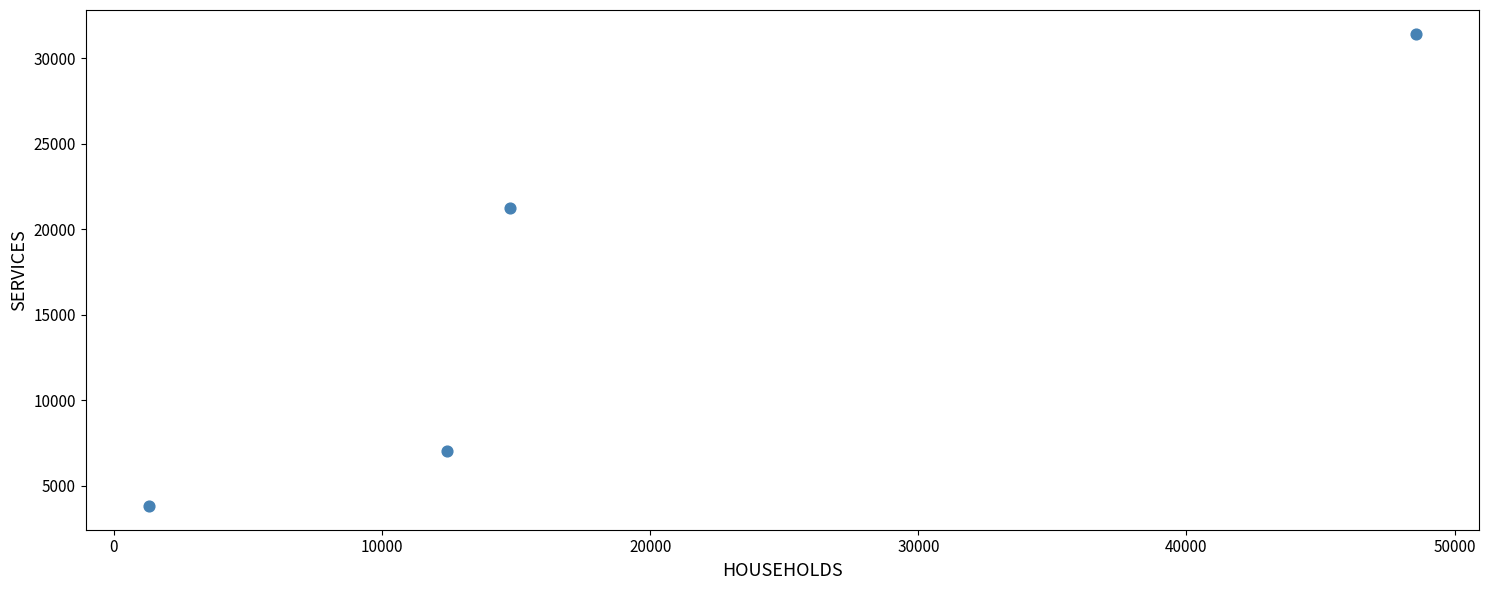

What Y value in the scatter plot is closest to 17629?

21267.6